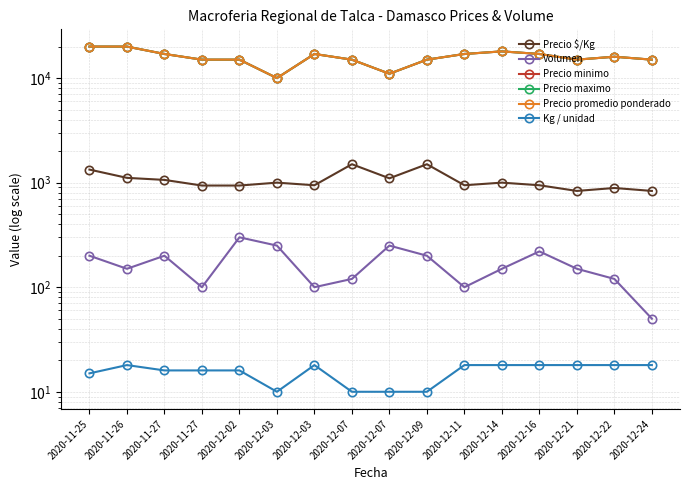

What is the maximum value for Precio maximo?

20000